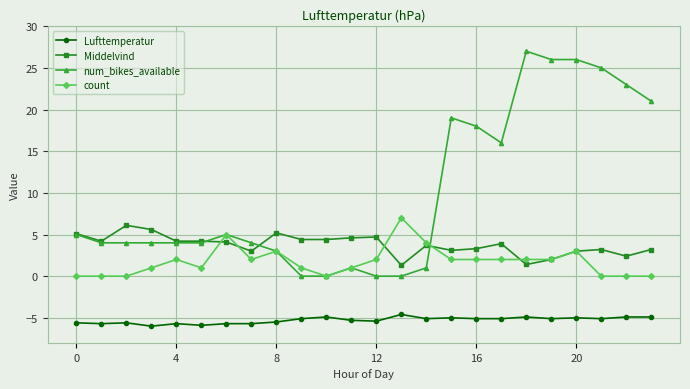

How many categories are shown in the chart?

24